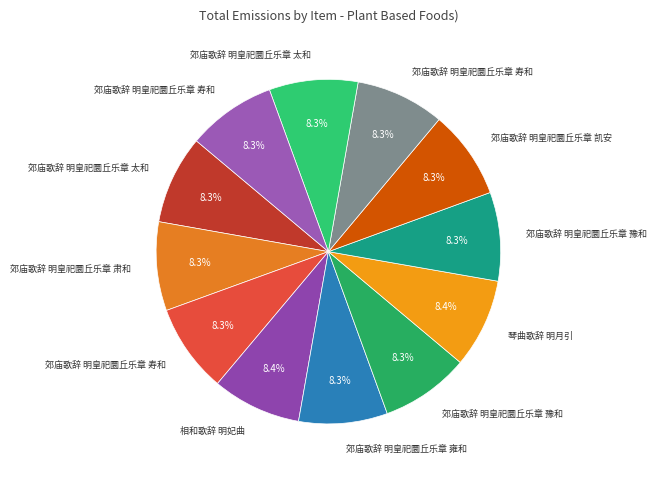

Rank the categories by value from highest to lowest.

琴曲歌辞 明月引, 相和歌辞 明妃曲, 郊庙歌辞 明皇祀圜丘乐章 豫和, 郊庙歌辞 明皇祀圜丘乐章 豫和, 郊庙歌辞 明皇祀圜丘乐章 雍和, 郊庙歌辞 明皇祀圜丘乐章 肃和, 郊庙歌辞 明皇祀圜丘乐章 寿和, 郊庙歌辞 明皇祀圜丘乐章 寿和, 郊庙歌辞 明皇祀圜丘乐章 寿和, 郊庙歌辞 明皇祀圜丘乐章 太和, 郊庙歌辞 明皇祀圜丘乐章 太和, 郊庙歌辞 明皇祀圜丘乐章 凯安